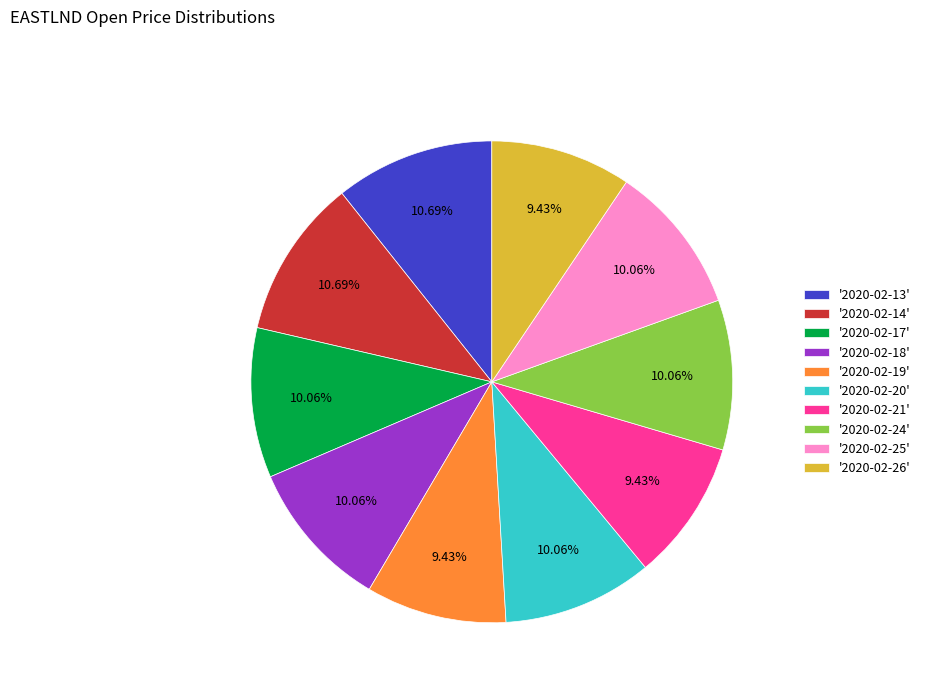

To the nearest percent, what is the difference between the largest and smallest slice percentages?

1%